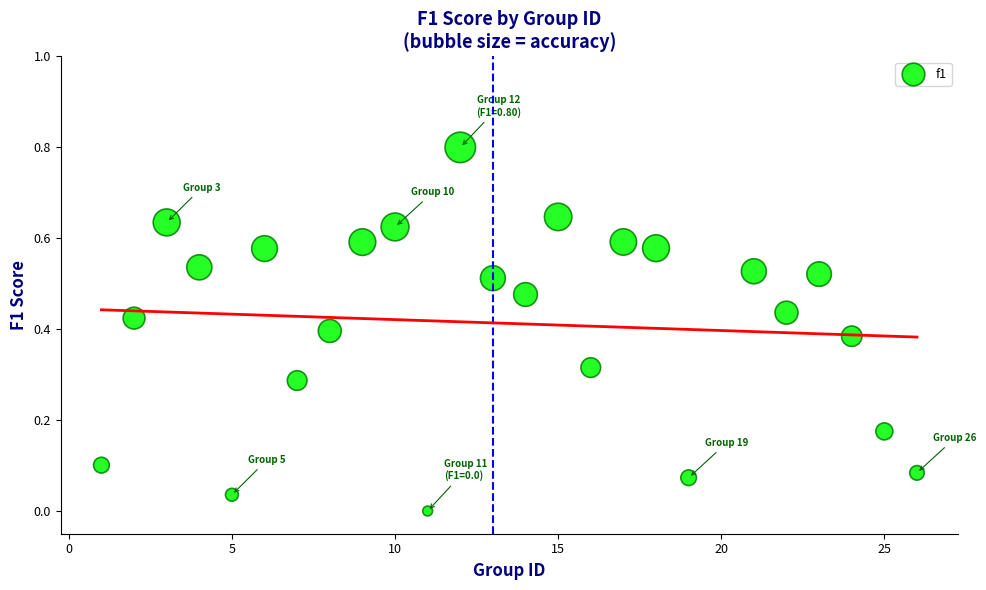

What is the range of Y values (max minus min)?

0.8